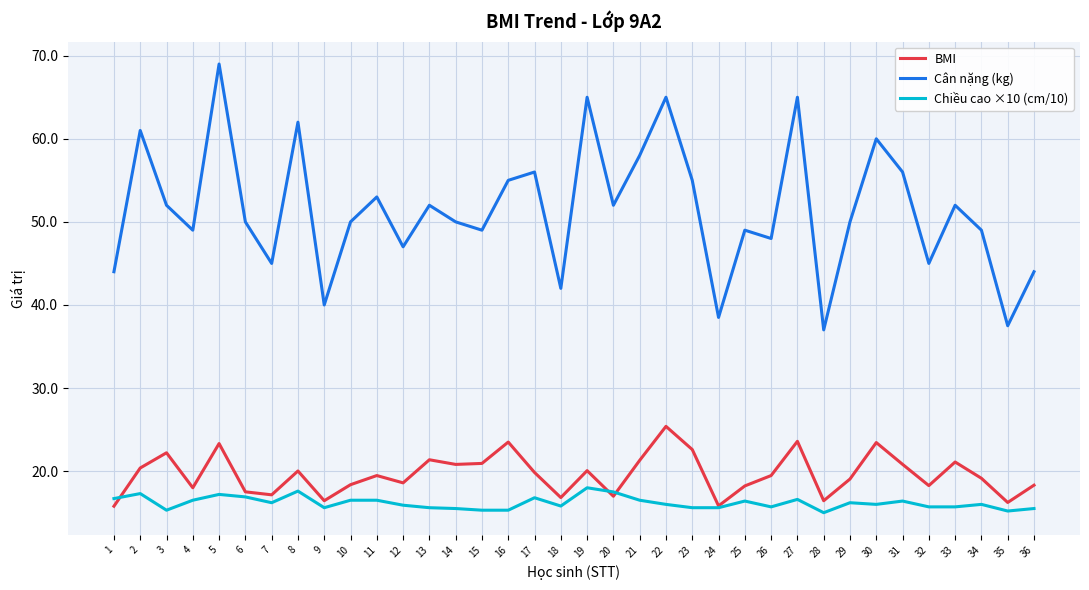

What is the total value across all series at 2?

98.7